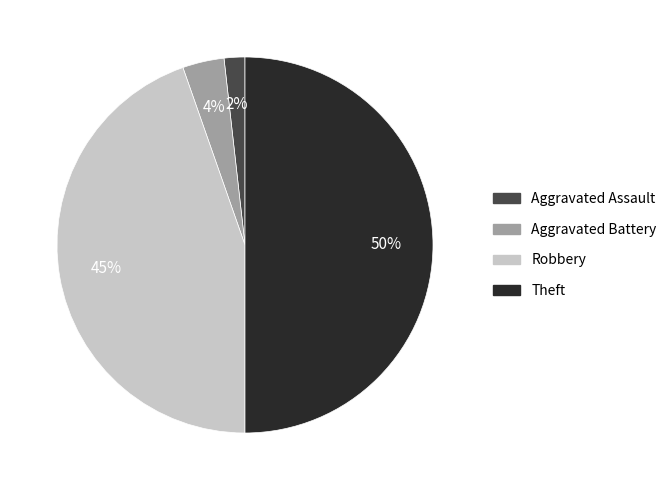

Which has a higher value, Aggravated Battery or Robbery?

Robbery